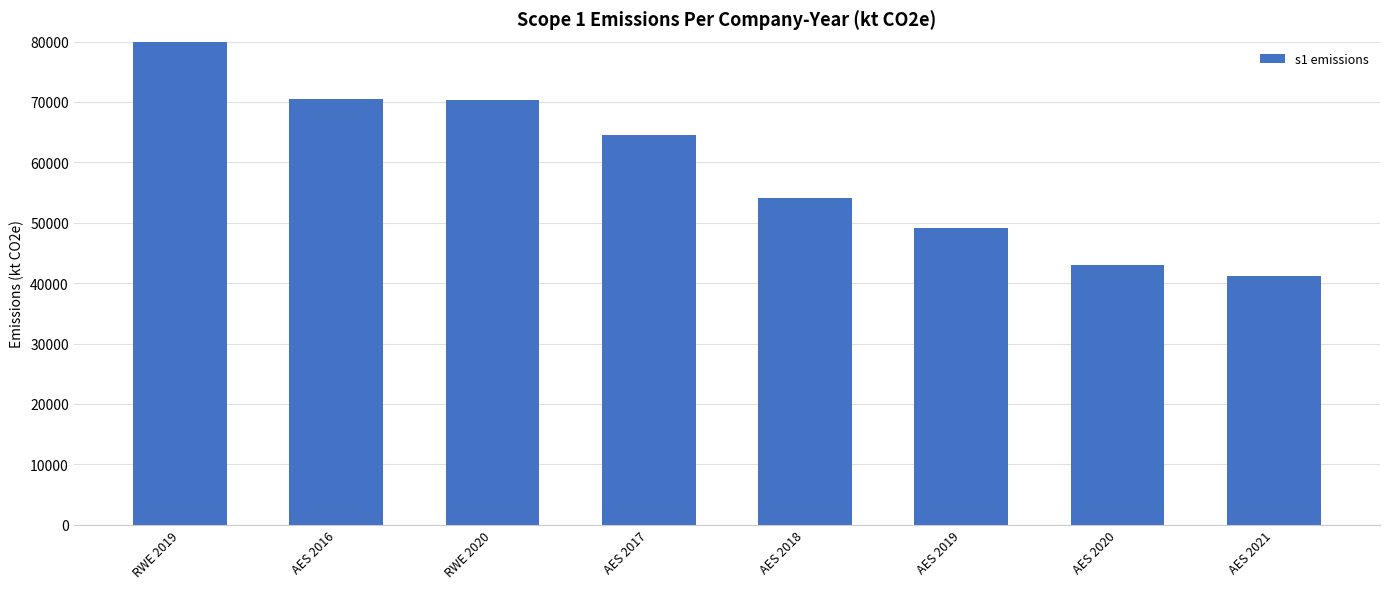

Reading right to left, list all the values displayed in this chart.

41202.4	42961.0	49092.0	54154.0	64527.0	70400.0	70457.0	91700.0